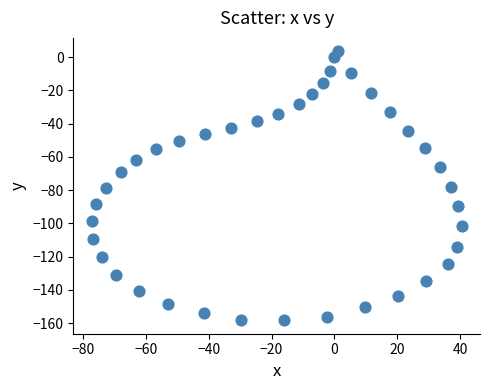

What is the range of Y values (max minus min)?

161.8